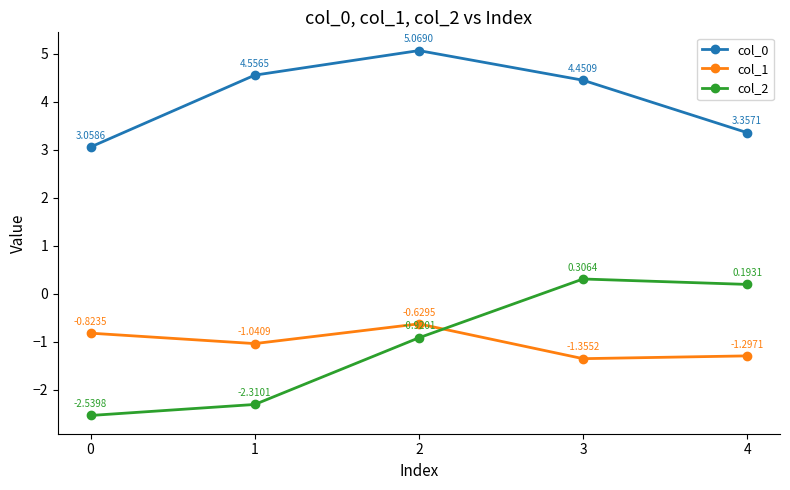

Where is col_2 nearest to the value -1?

2